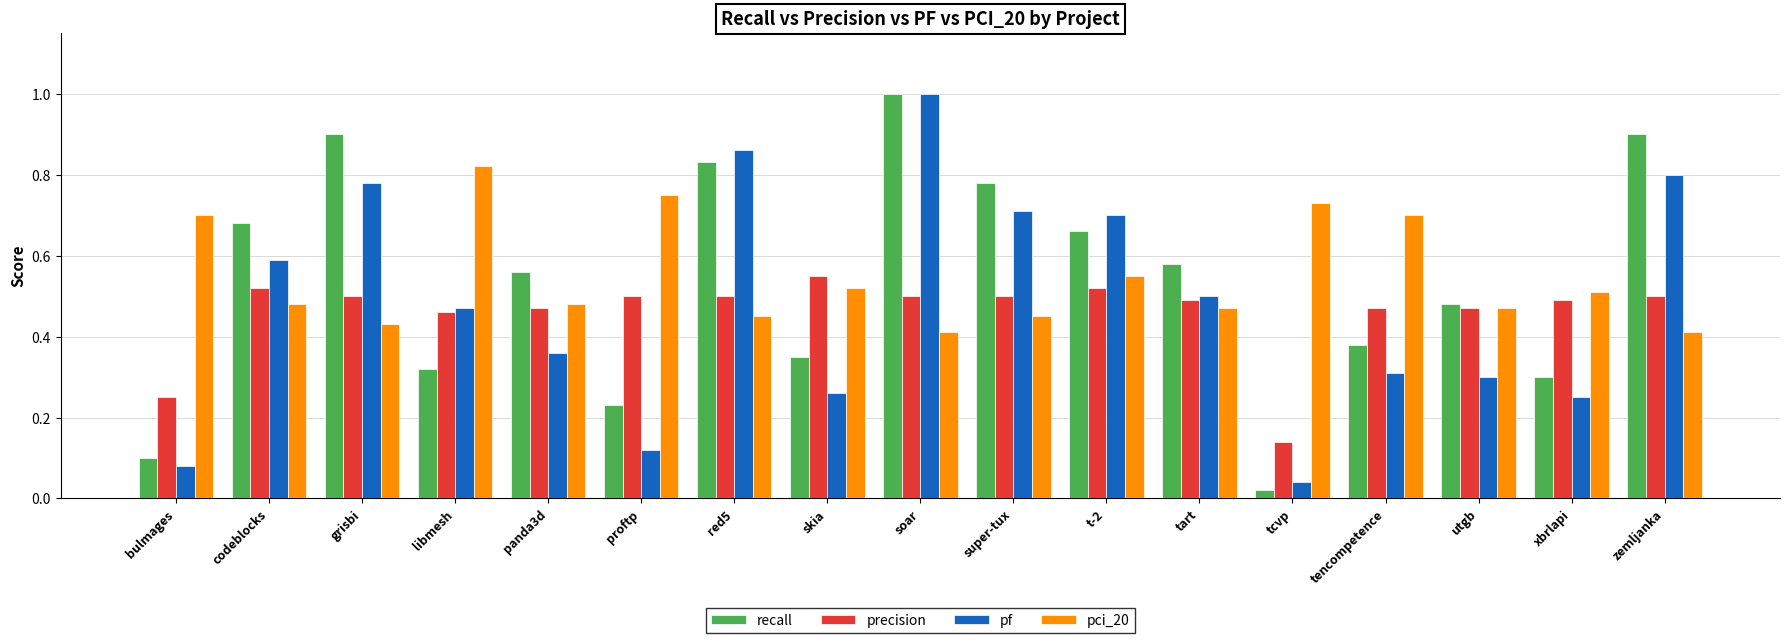

True or false: precision has a value of 0.5 at tart.

True